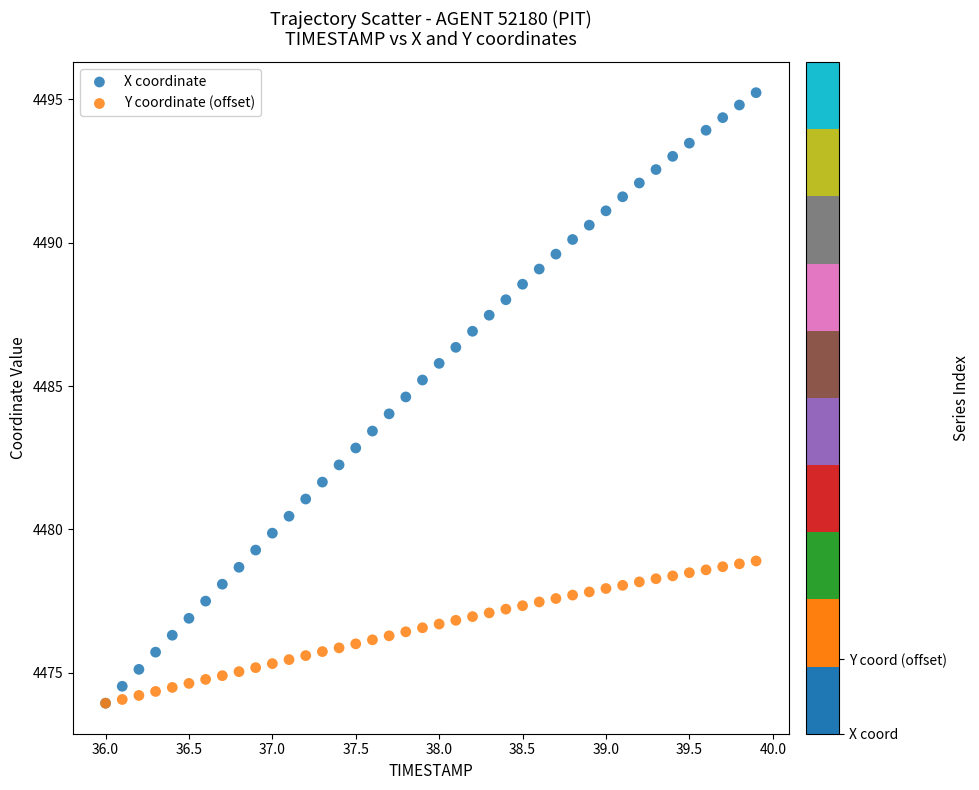

What are all the series names shown in the legend?

X coordinate, Y coordinate (offset)